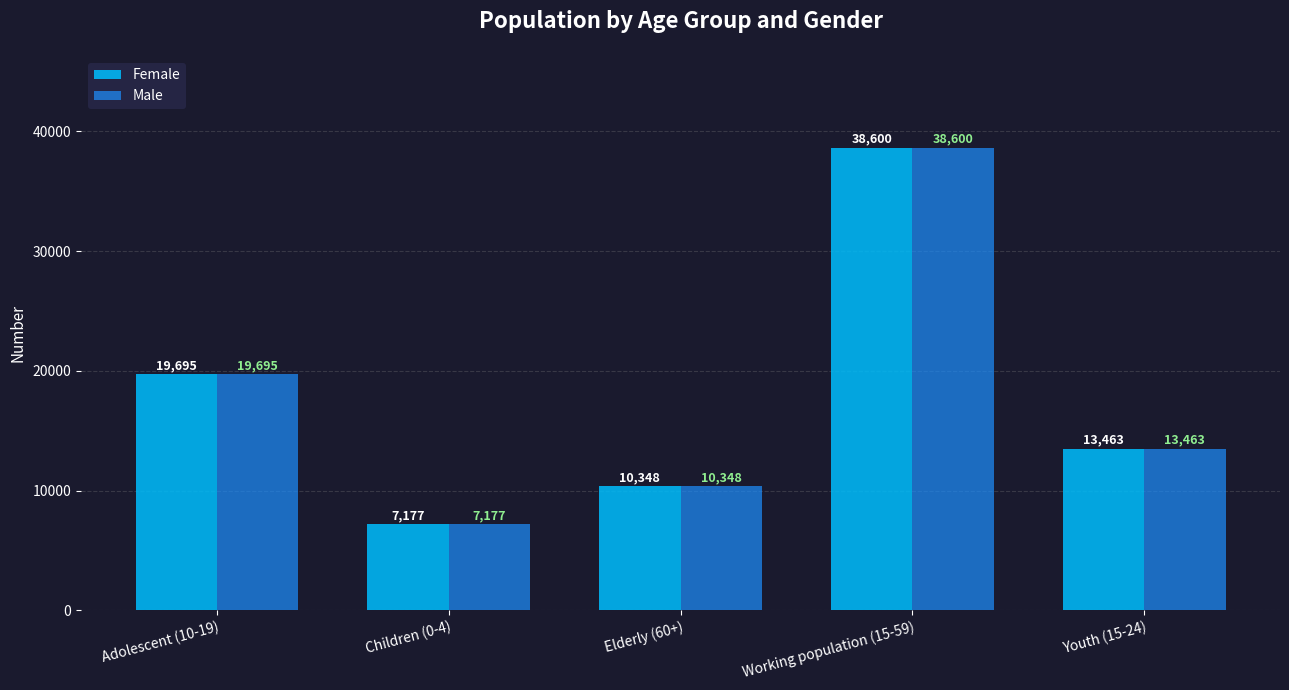

What position from the left is Children (0-4)?

2